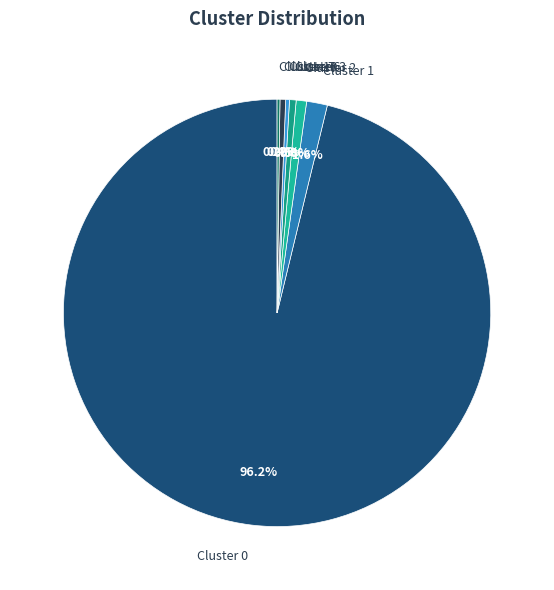

What is the total percentage of Cluster 3 and Cluster 7?

0.9%